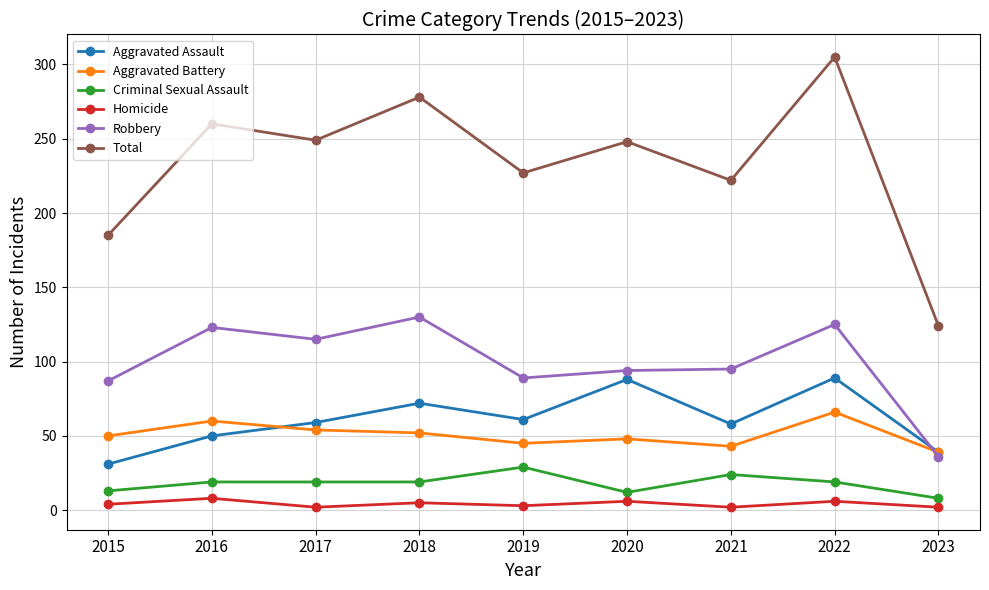

What is the value of the Robbery point at the 1st from the left?

87